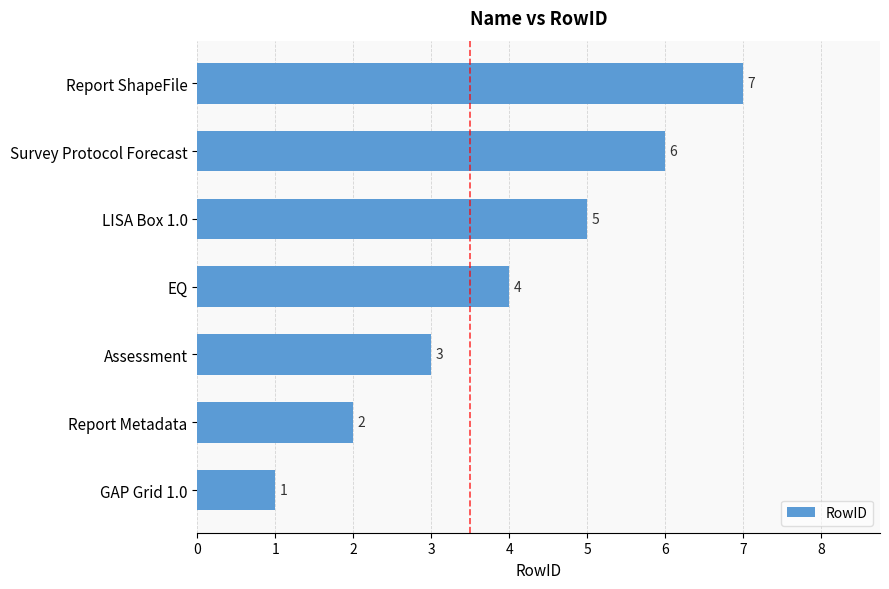

What is the ratio of the value at Report Metadata to the value at LISA Box 1.0?

0.4